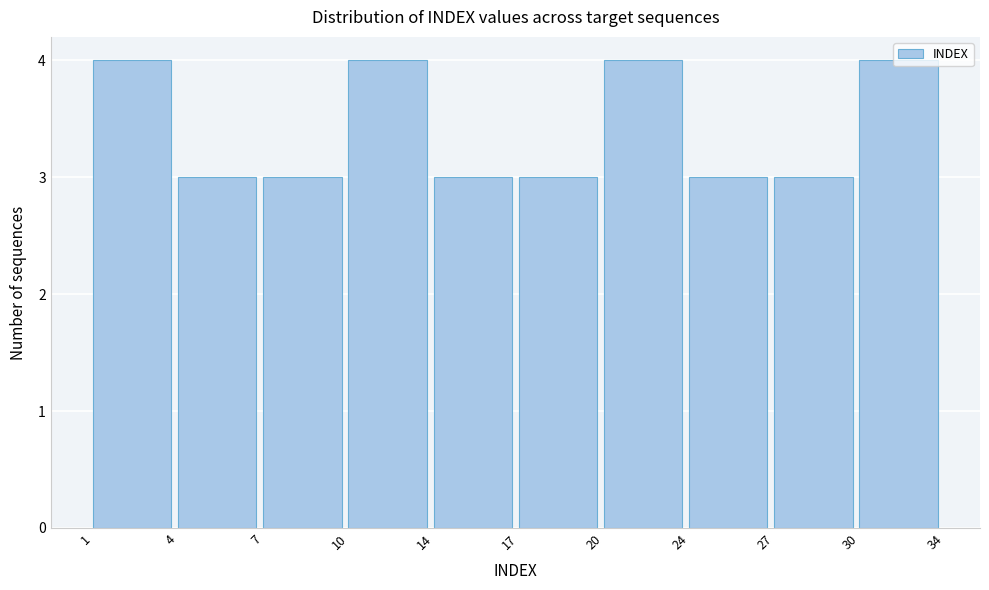

What is the value of the 1st bar from the left?

4